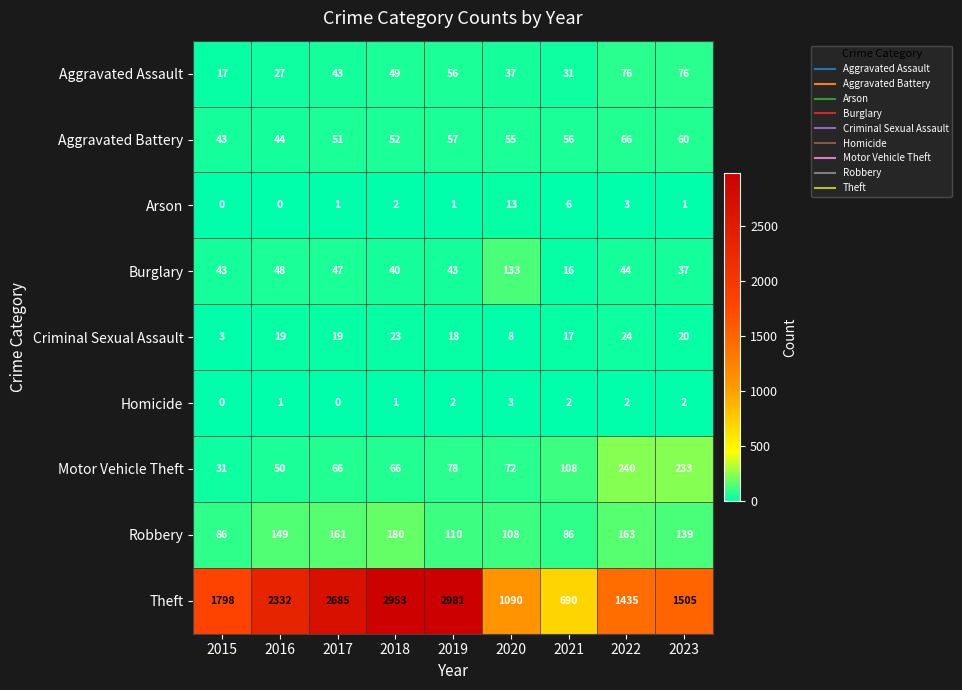

Rank the series by their maximum value, from highest to lowest.

Theft, Motor Vehicle Theft, Robbery, Burglary, Aggravated Assault, Aggravated Battery, Criminal Sexual Assault, Arson, Homicide